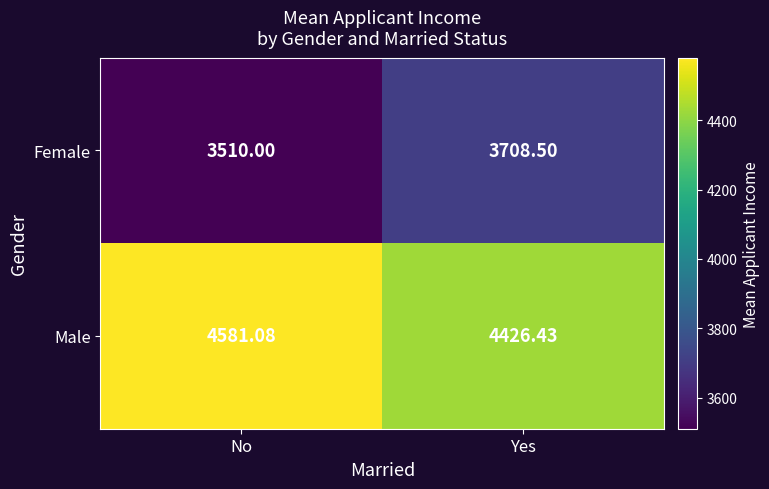

Which category has the lowest value in the Male series?

Yes